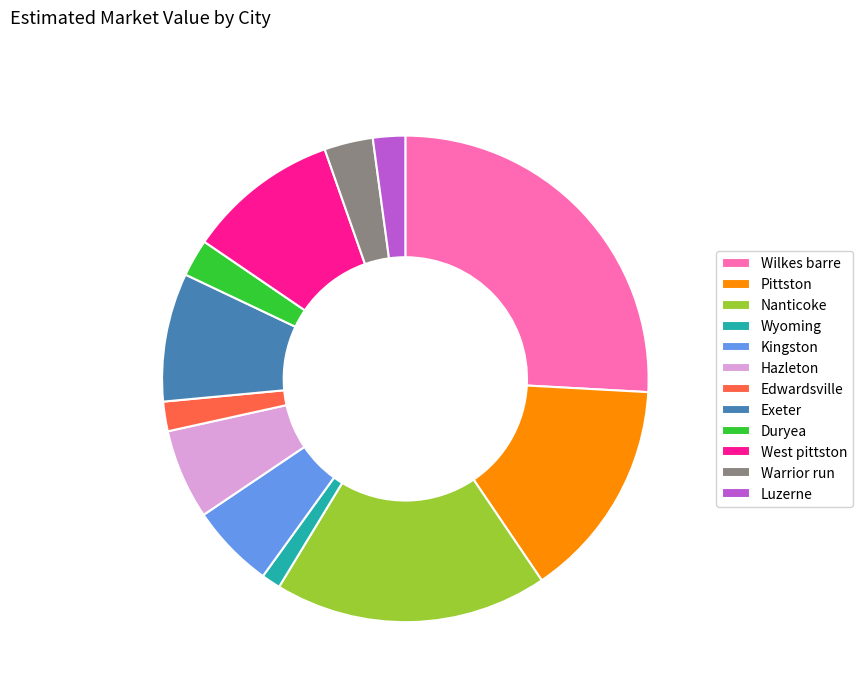

Does any single category account for the majority?

No